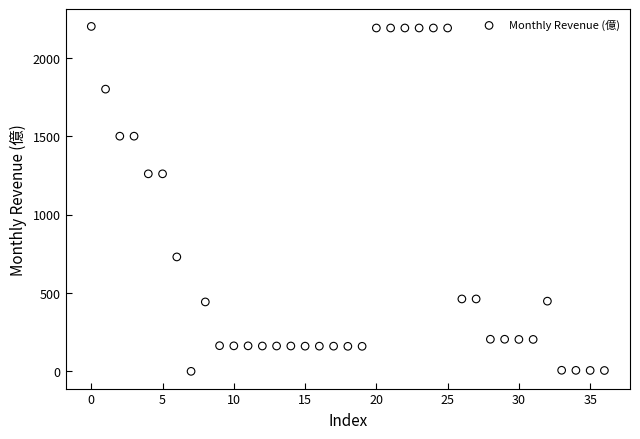

What is the range of Y values (max minus min)?

2199.6